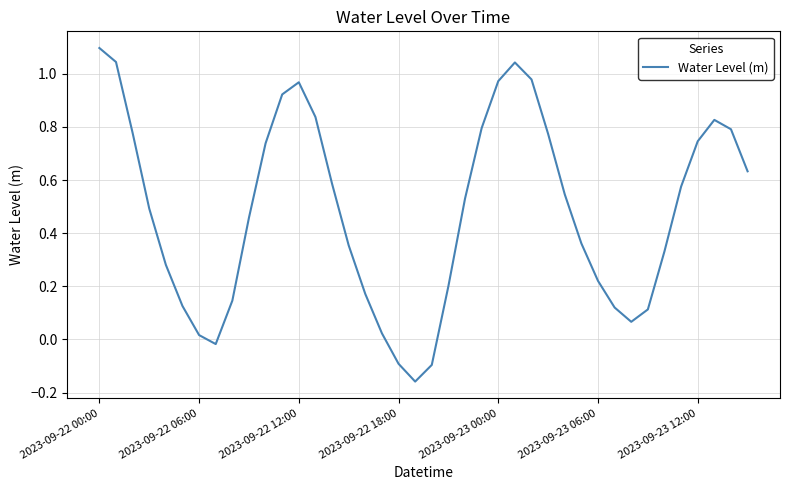

What is the greatest value displayed?

1.1